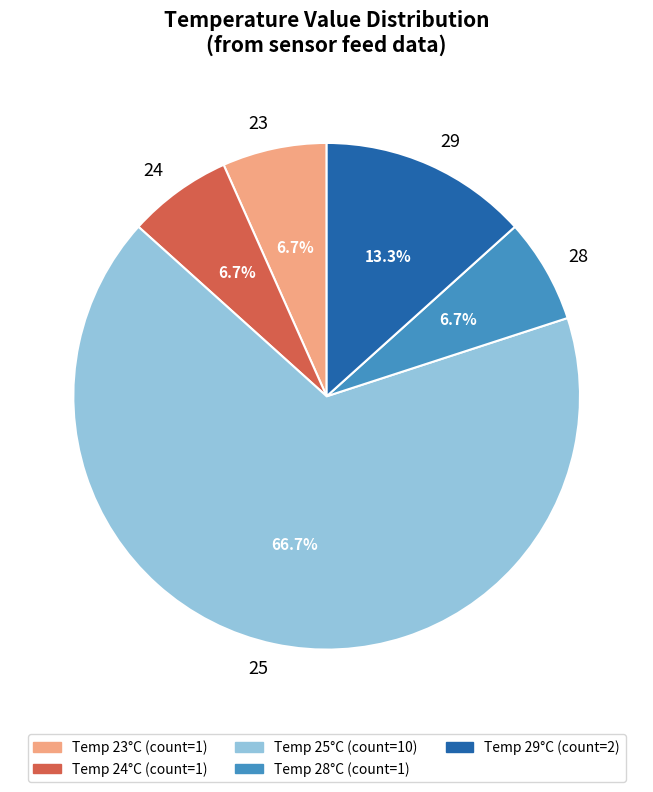

Which has a higher value, 28 or 29?

29